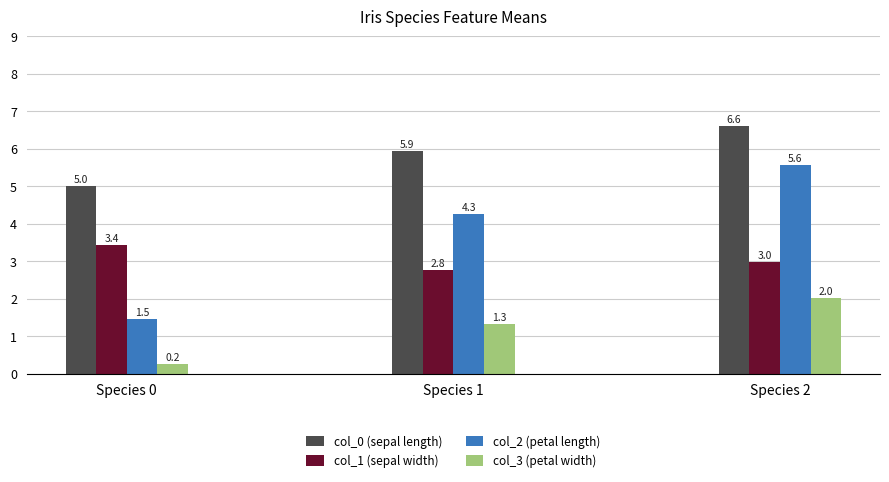

Rank the categories by col_2 (petal length) value from highest to lowest.

Species 2, Species 1, Species 0